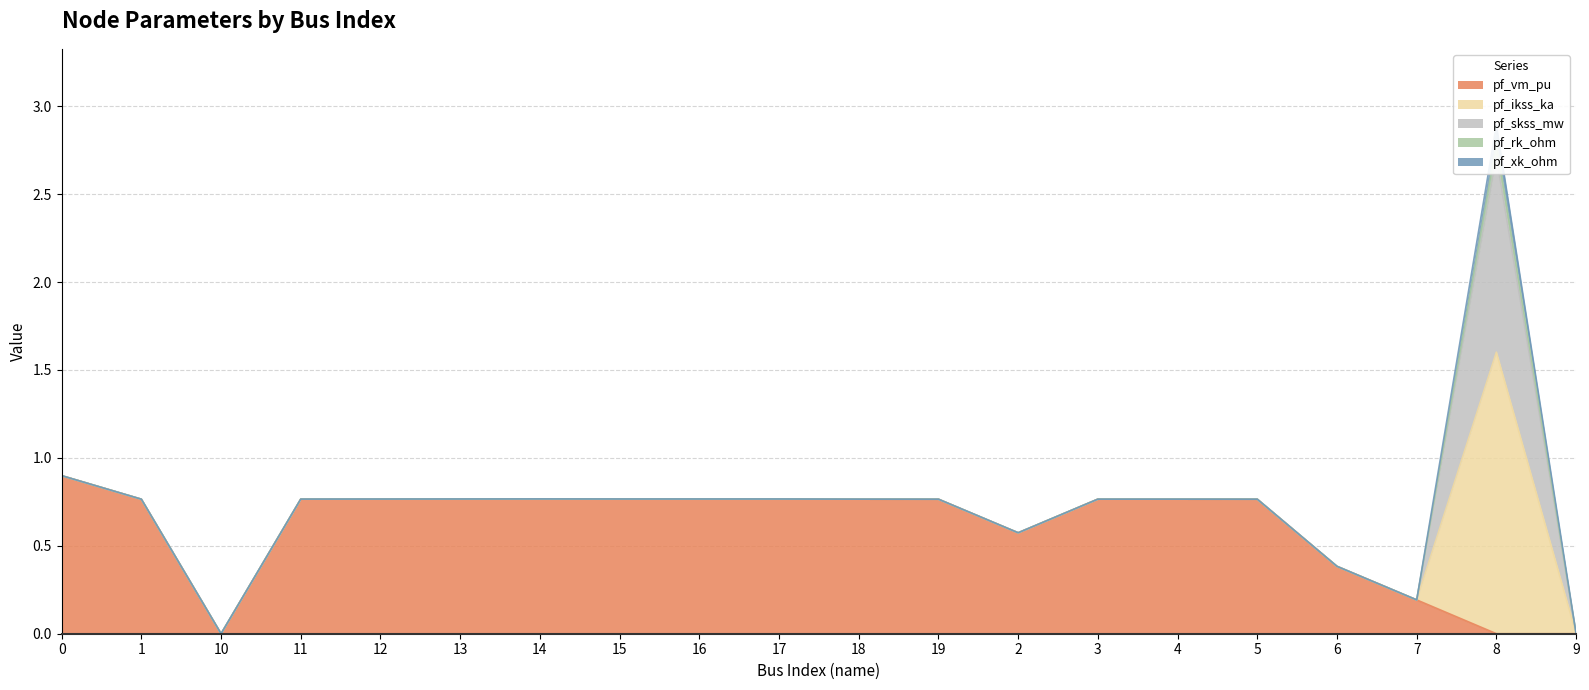

At which category does pf_skss_mw reach its first local peak?

8